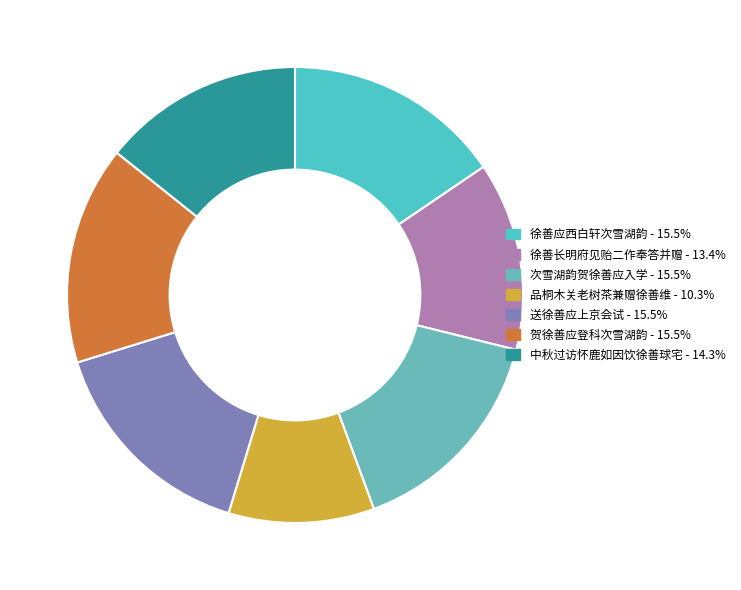

Which category has the biggest portion of the pie?

送徐善应上京会试